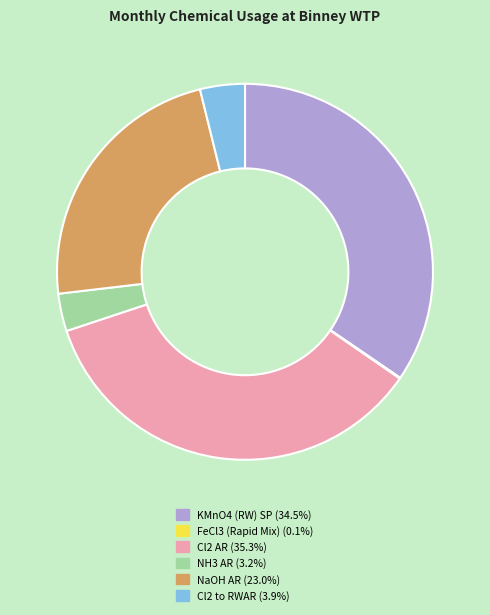

Does Cl2 AR (35.3%) account for over 50% of the chart?

No